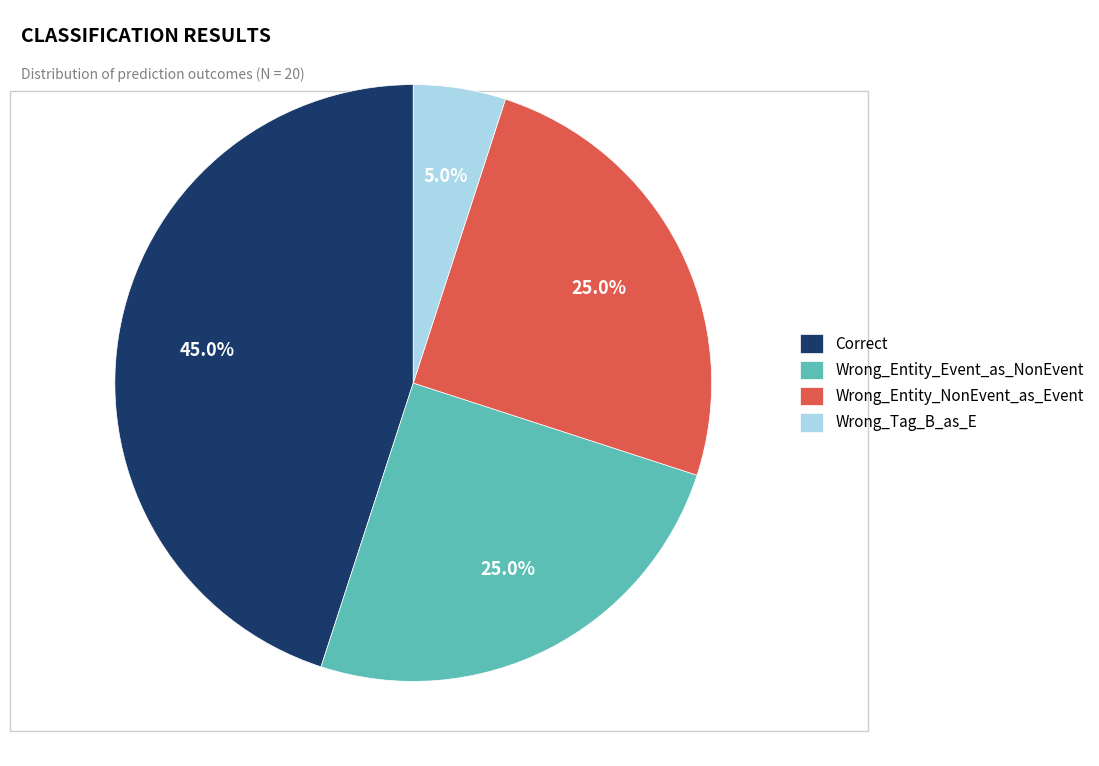

To the nearest percent, what is the combined percentage of Wrong_Tag_B_as_E and Wrong_Entity_NonEvent_as_Event?

30%